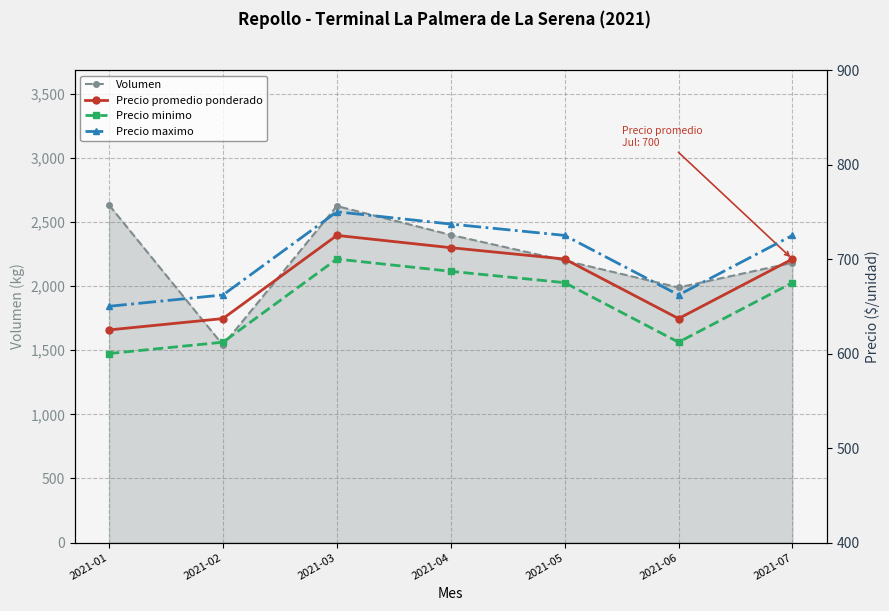

What is the sum of the Precio minimo values at 2021-06 and 2021-04?

1299